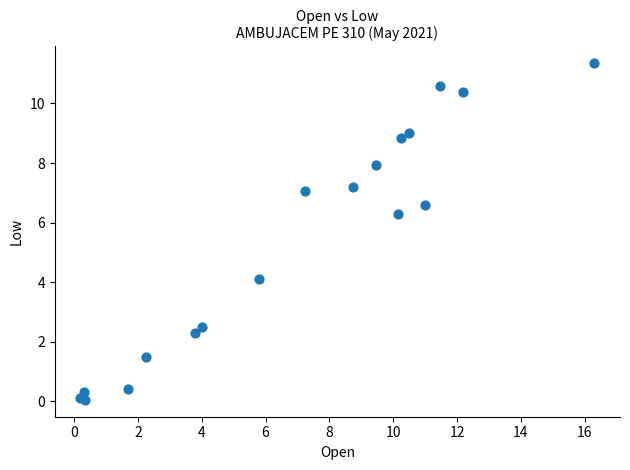

What Y value in the scatter plot is closest to 5?

4.1